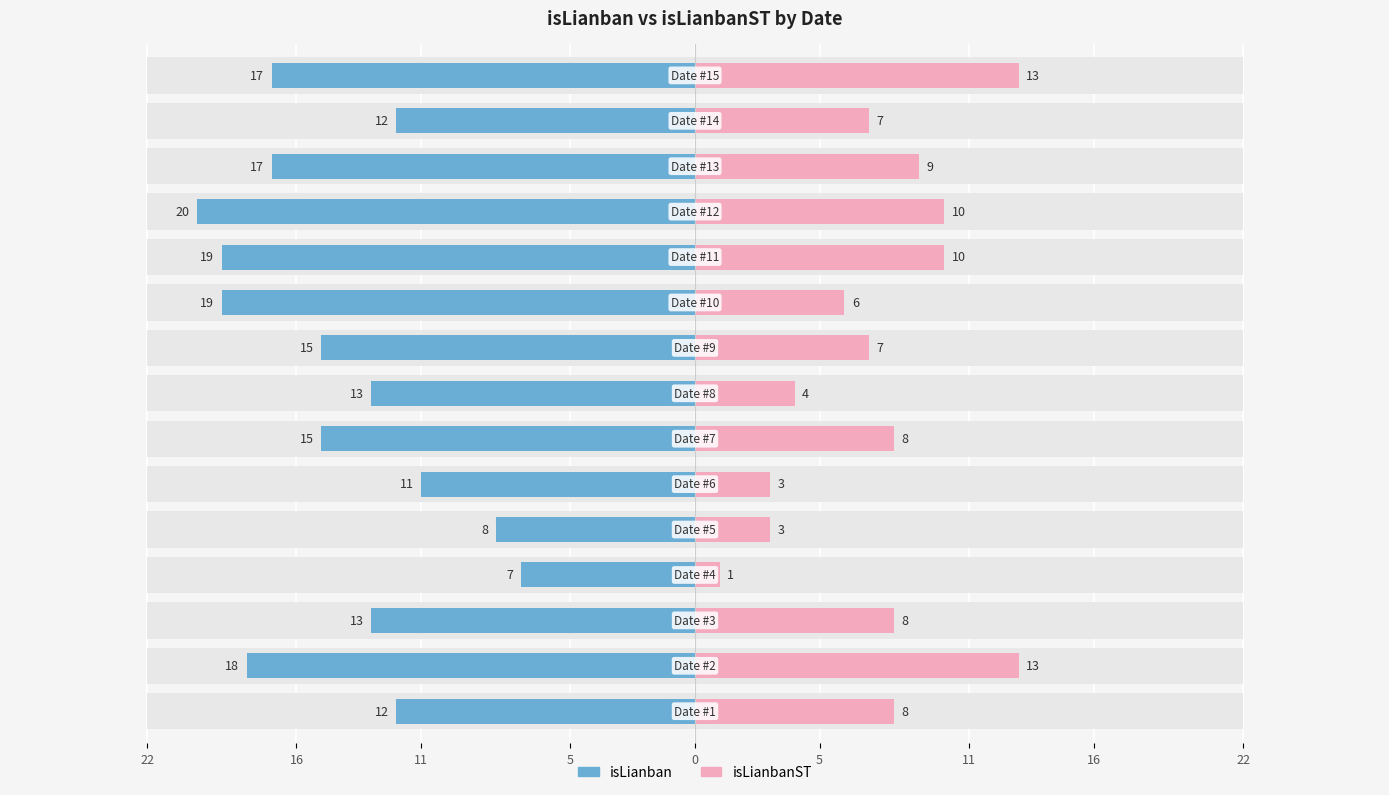

Reading right to left, extract all data points from this chart.

isLianban: -17	-12	-17	-20	-19	-19	-15	-13	-15	-11	-8	-7	-13	-18	-12
isLianbanST: 13	7	9	10	10	6	7	4	8	3	3	1	8	13	8